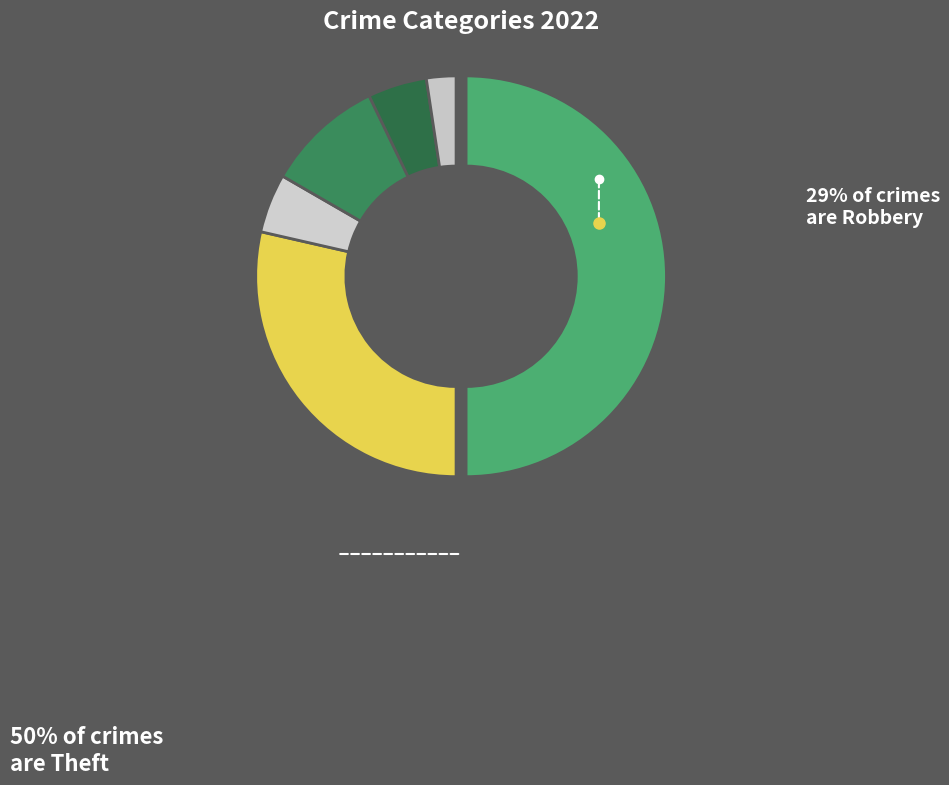

How many segments does this pie chart have?

6